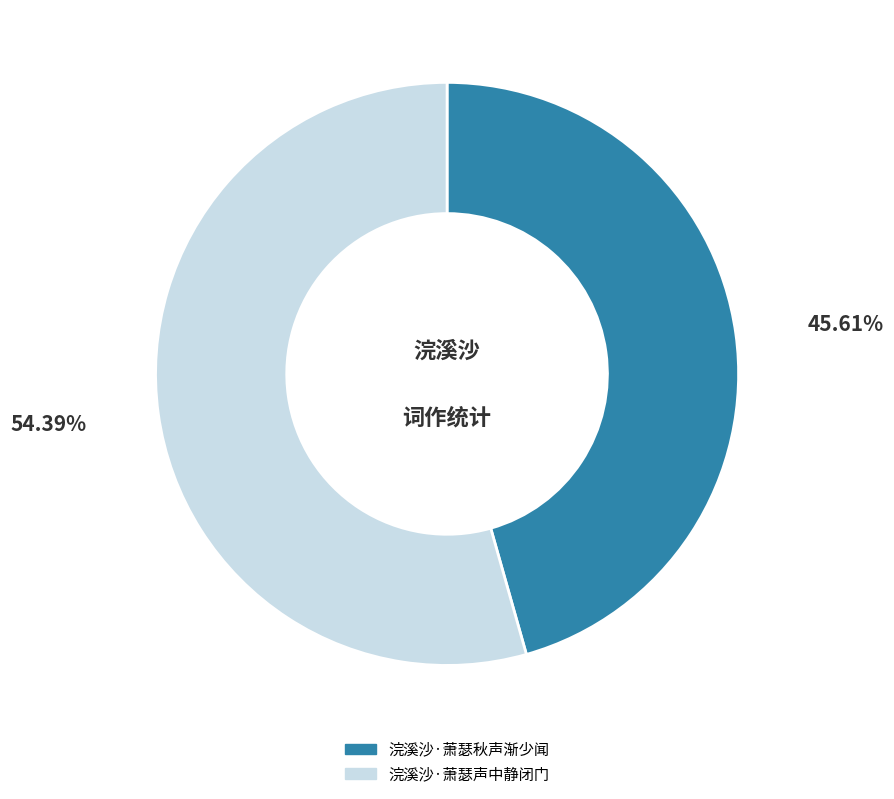

Which has a higher value, 浣溪沙·萧瑟秋声渐少闻 or 浣溪沙·萧瑟声中静闭门?

浣溪沙·萧瑟声中静闭门